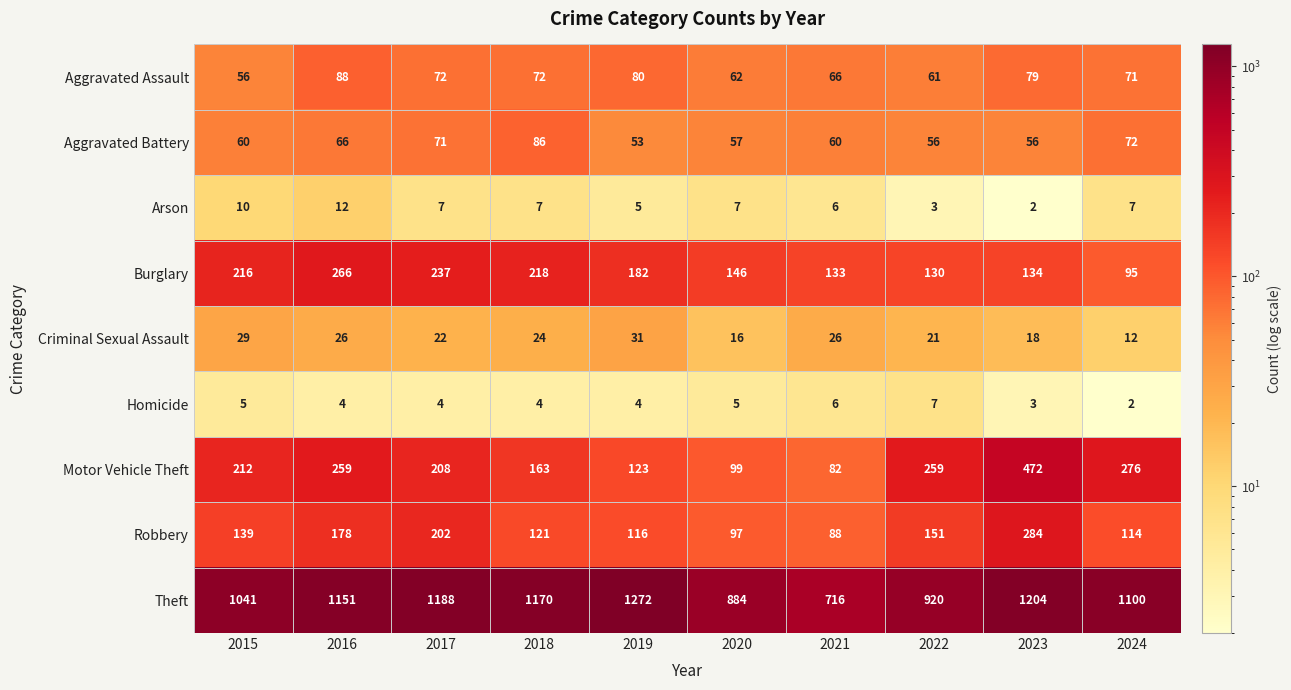

Where is Motor Vehicle Theft nearest to the value 277?

2024